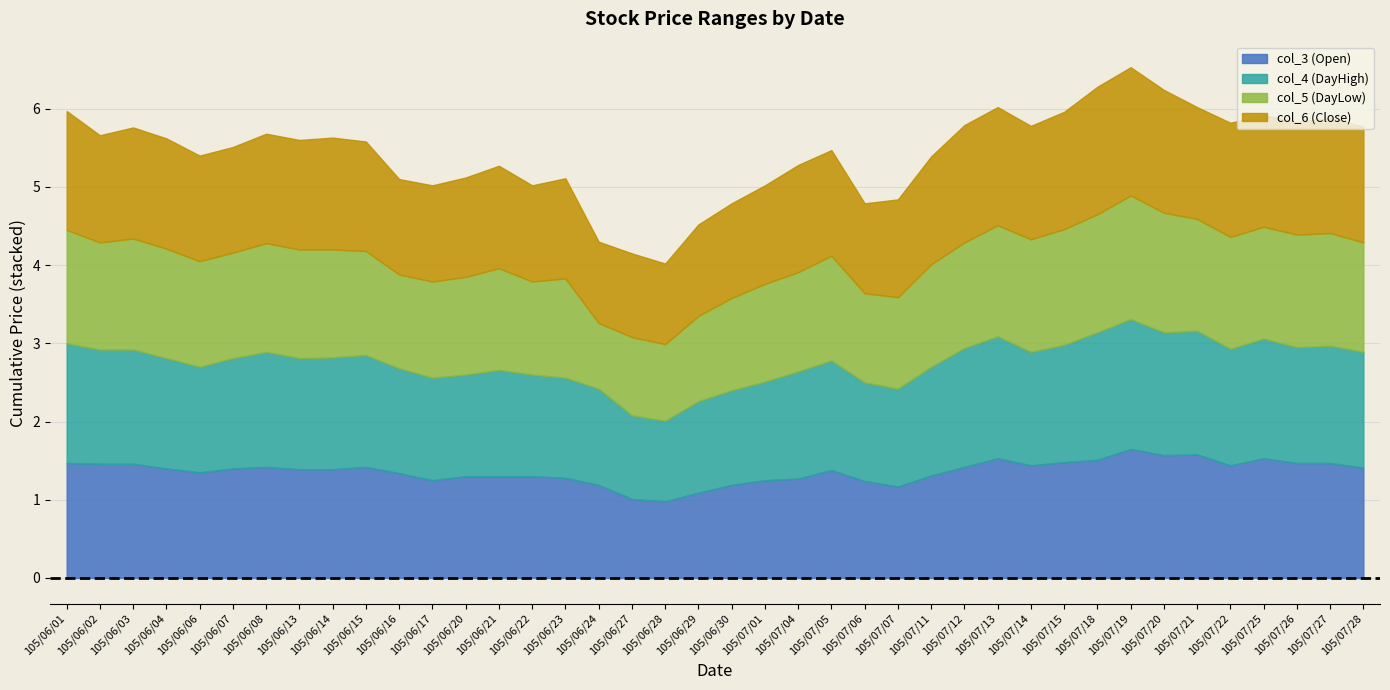

What is the total value across all series at 105/06/15?

5.6